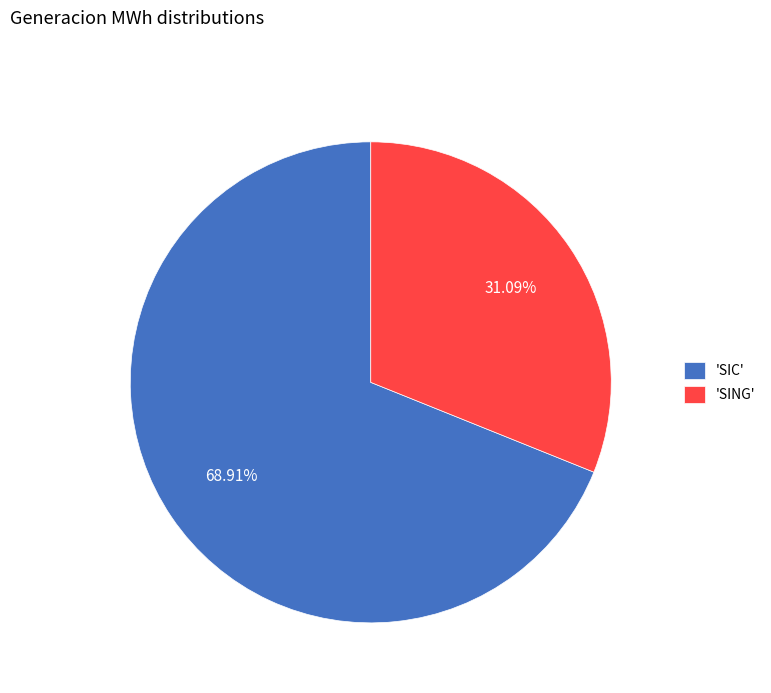

To the nearest percent, what is the average slice percentage?

50%